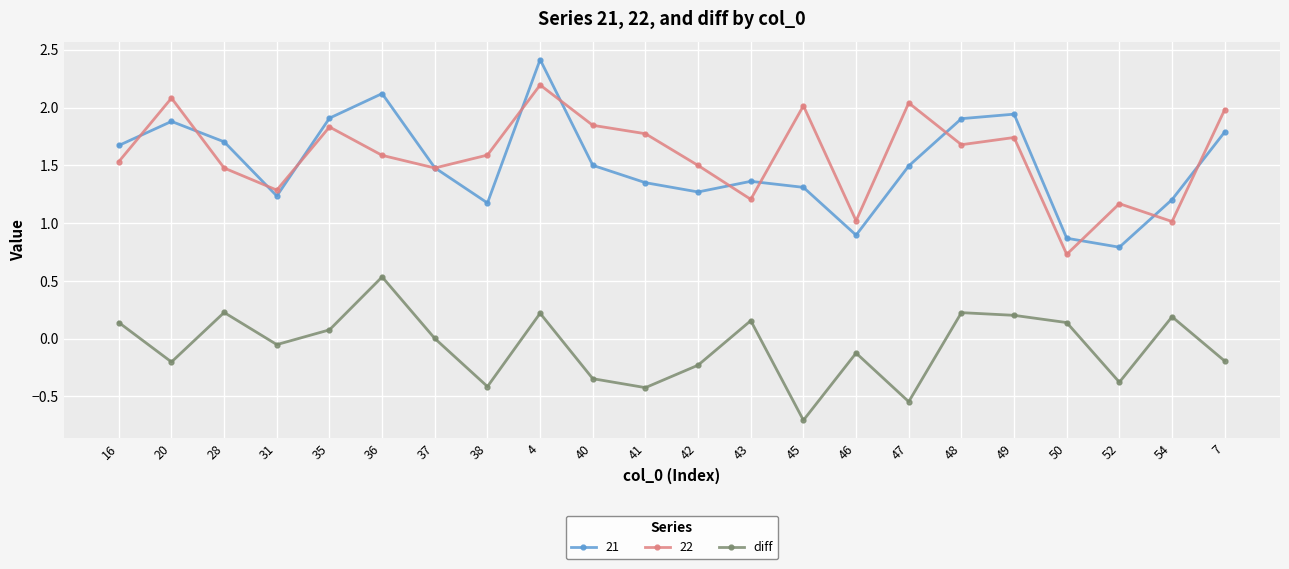

Read the 21 value at 50.

0.9